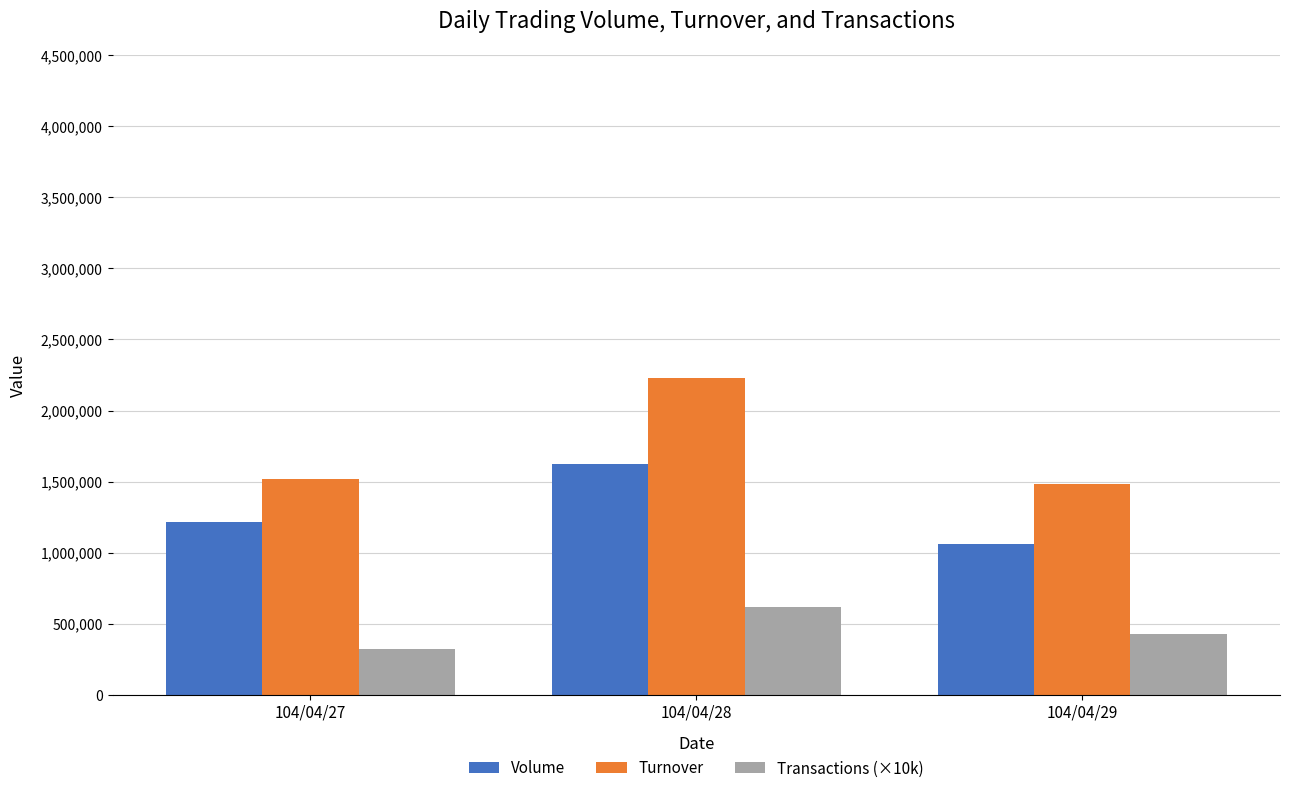

What are all the series names shown in the legend?

Volume, Turnover, Transactions (×10k)